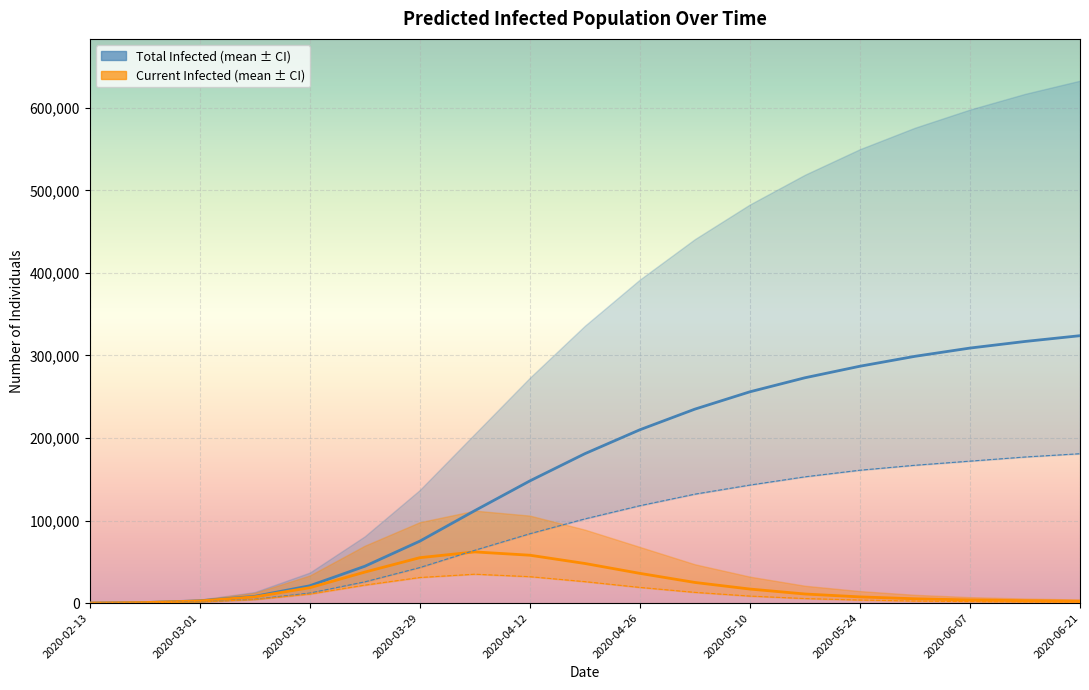

What position from the left is 2020-04-12?

9